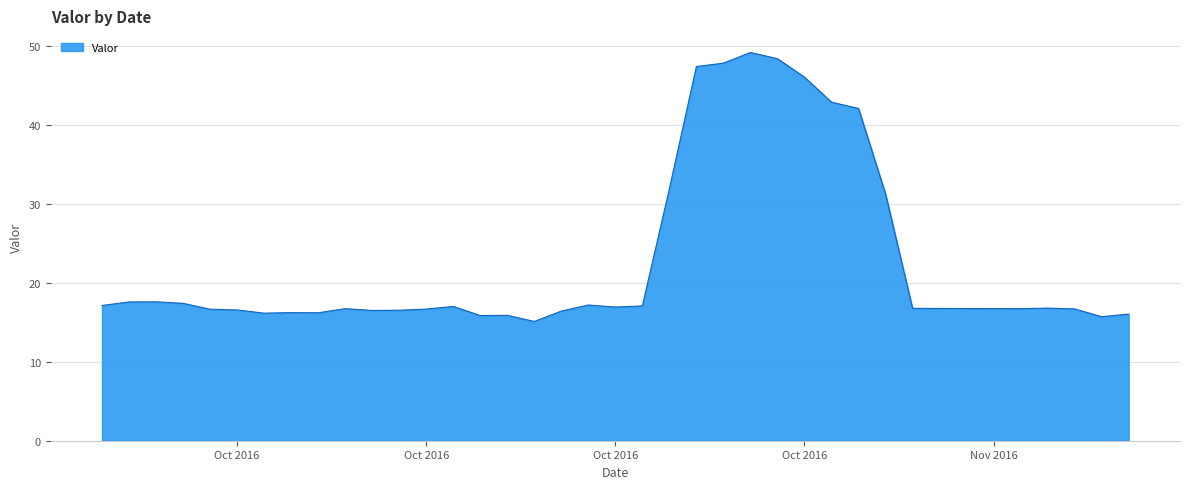

What is the difference between the maximum and minimum values?

34.0